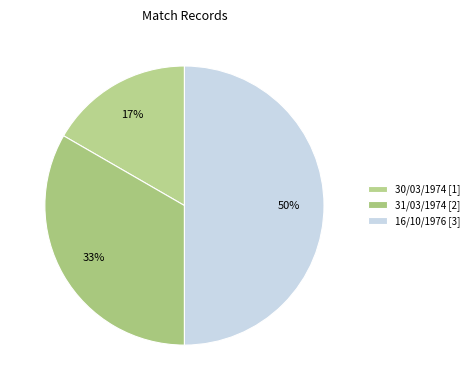

Between 16/10/1976 and 31/03/1974, which is larger?

16/10/1976